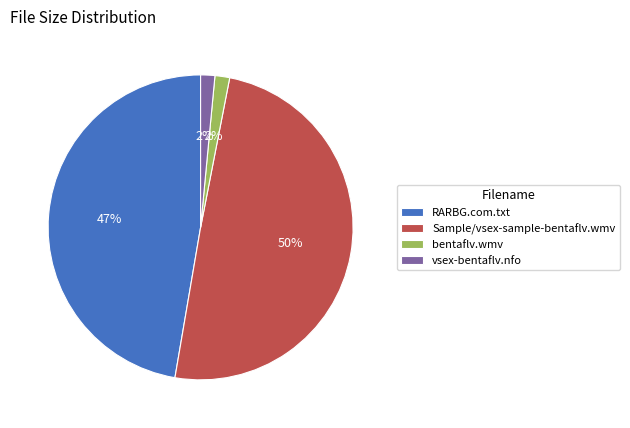

The RARBG.com.txt slice represents 41% of the pie. True or false?

False